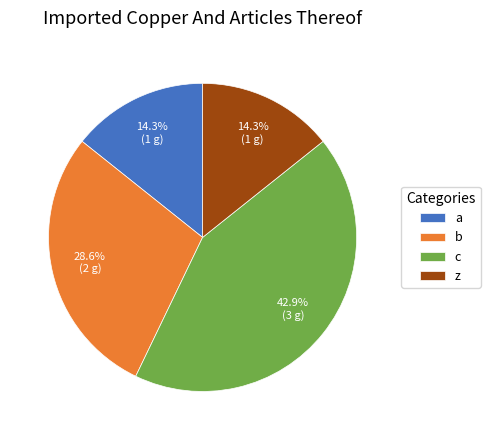

To the nearest percent, what is the combined percentage of a and z?

29%